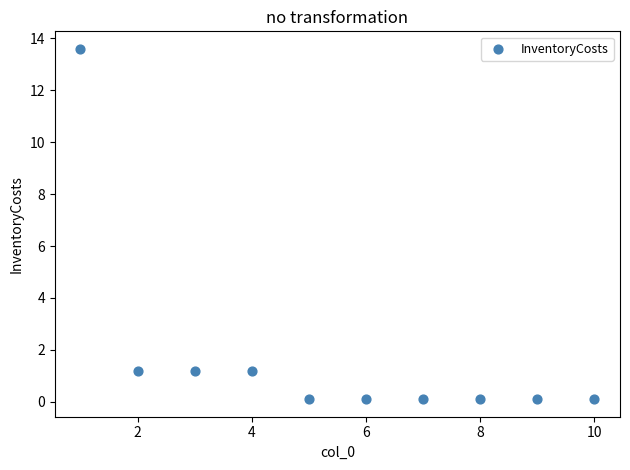

What is the range of Y values (max minus min)?

13.5